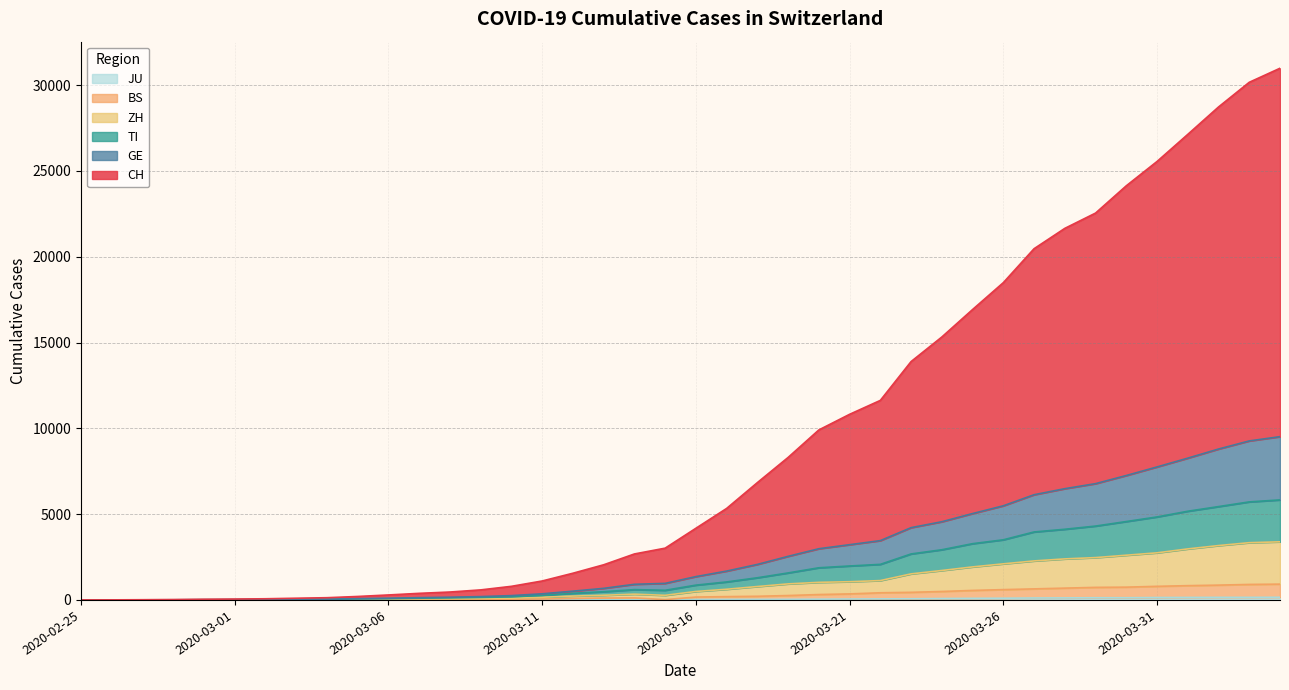

True or false: BS has a value of 59 at 2020-03-16.

False